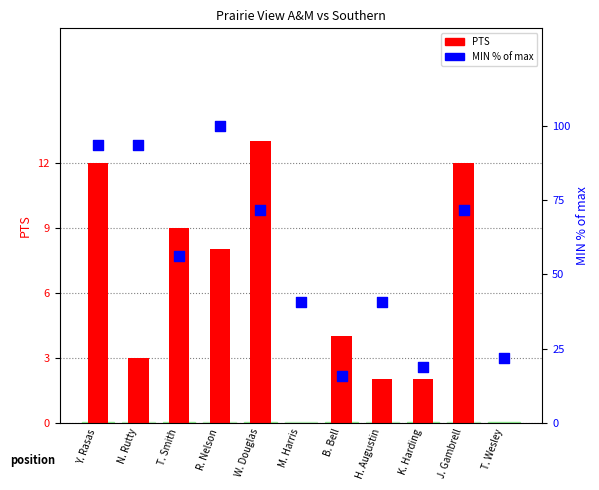

Which series has the widest spread of Y values?

MIN (% of max)